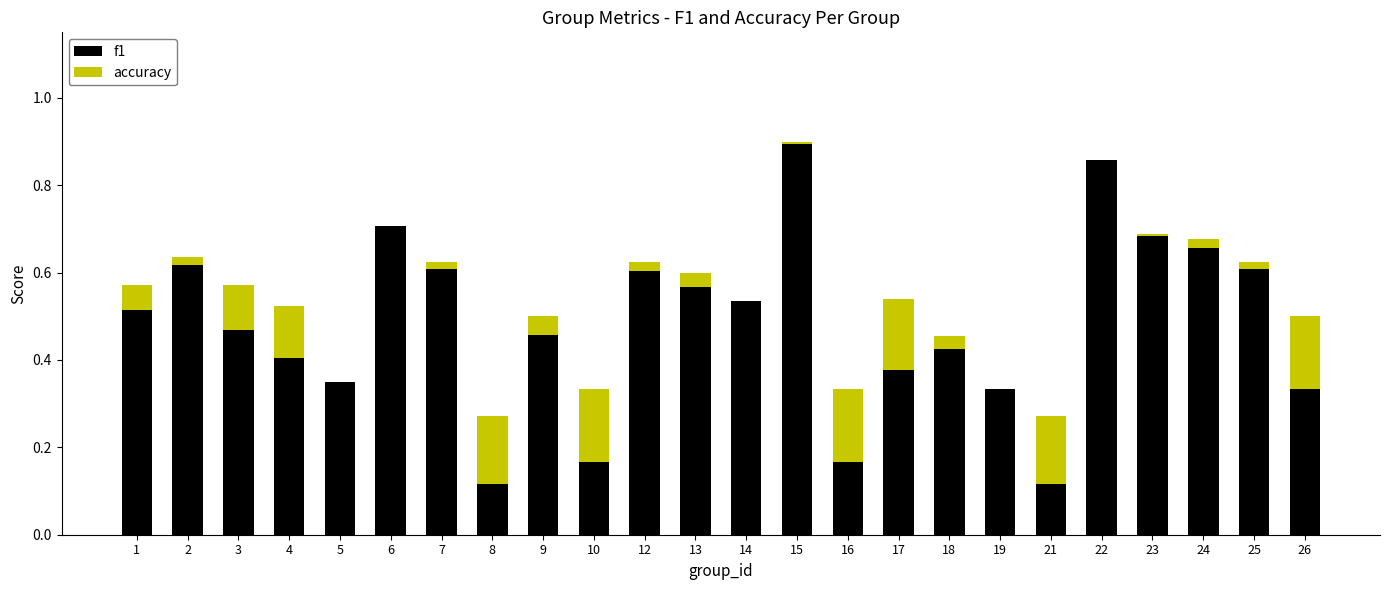

The f1 series shows 0.0 at 10. True or false?

False